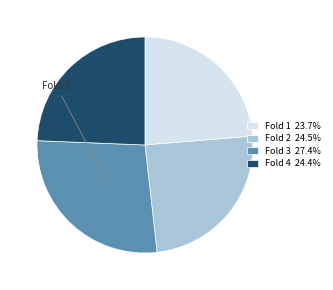

How many segments does this pie chart have?

4